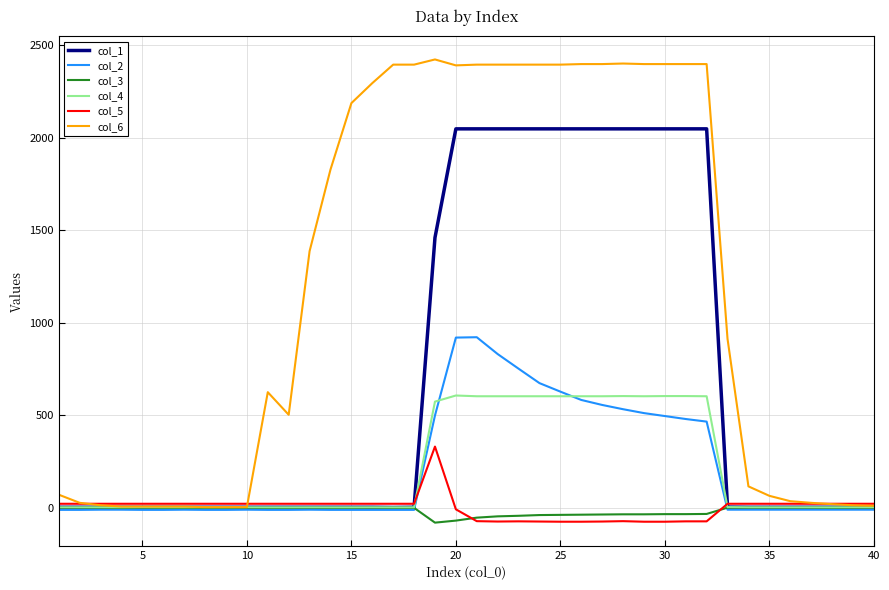

What is the difference between the maximum and minimum values in the col_5 series?

406